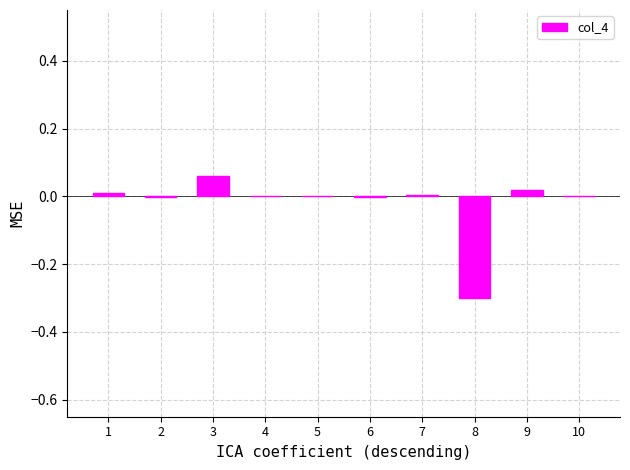

The chart shows a value of -0.2 at 10. True or false?

False